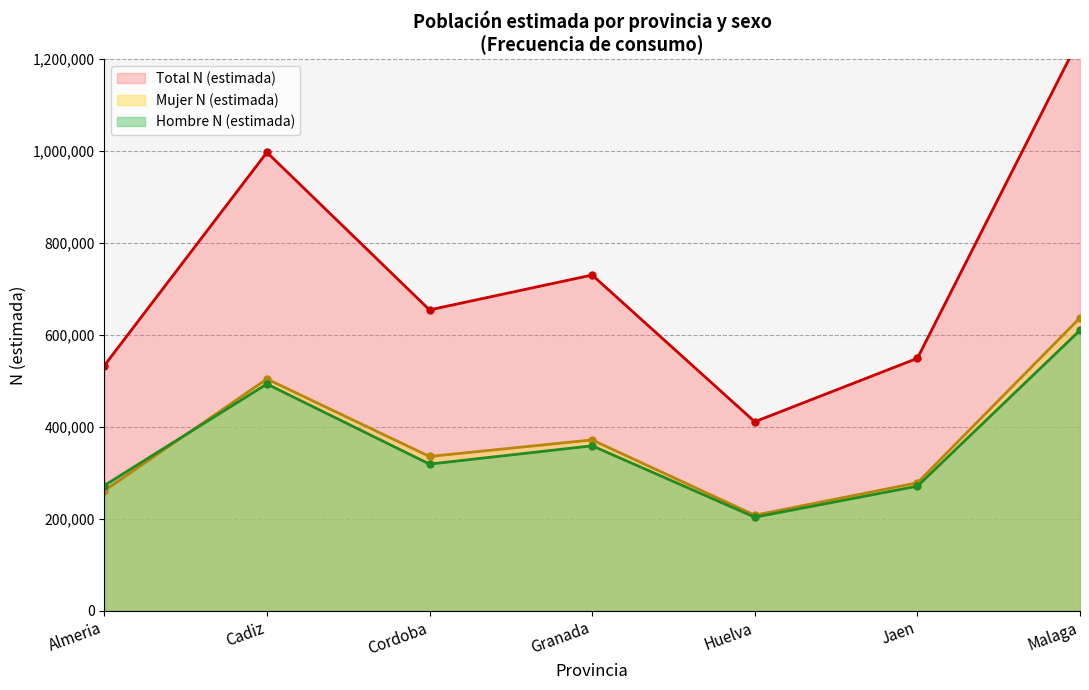

The value of Total N (estimada) at Almeria is 533014. True or false?

True